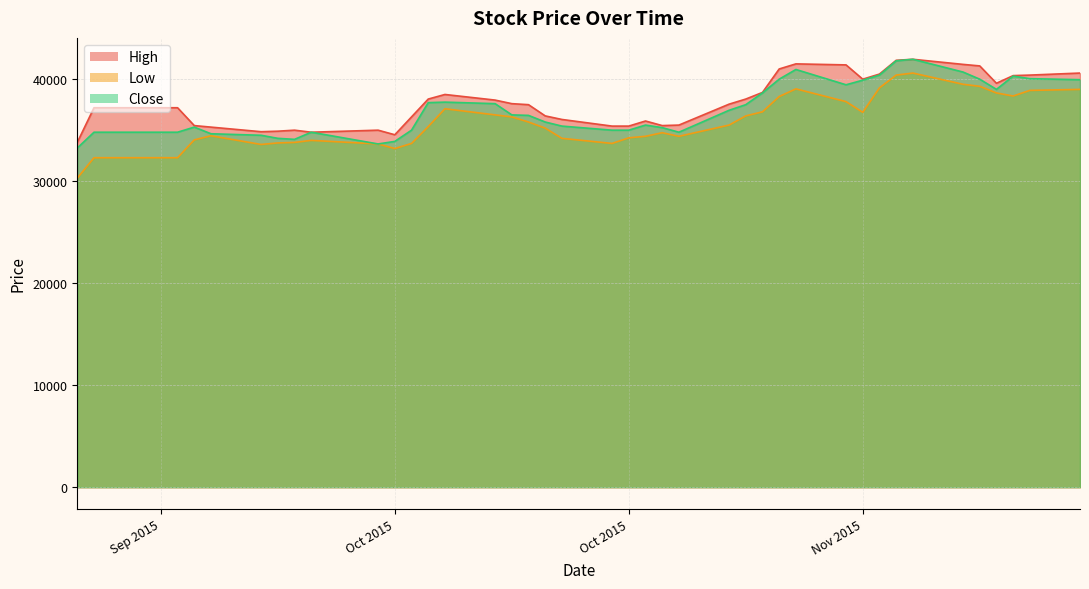

Reading left to right, what are all the values shown in this chart?

High: 33800	37200	37200	35450	35300	34850	34900	35000	34800	35000	34550	36300	38050	38500	37950	37600	37500	36400	36050	35400	35400	35900	35450	35500	37550	38050	38700	41000	41500	41400	40000	40500	41850	41950	41450	41300	39600	40350	40400	40600
Low: 30300	32300	32300	34050	34450	33600	33750	33800	34000	33650	33200	33700	35350	37100	36500	36300	35800	35200	34200	33700	34250	34400	34750	34400	35500	36400	36800	38300	39050	37800	36750	39150	40400	40600	39500	39300	38650	38350	38900	39000
Close: 33250	34800	34800	35300	34650	34500	34200	34100	34800	33650	33900	35000	37700	37750	37600	36500	36450	35800	35400	35000	35000	35500	35250	34800	36950	37500	38650	40000	40950	39450	39900	40400	41800	41950	40700	40000	39000	40300	40050	39950